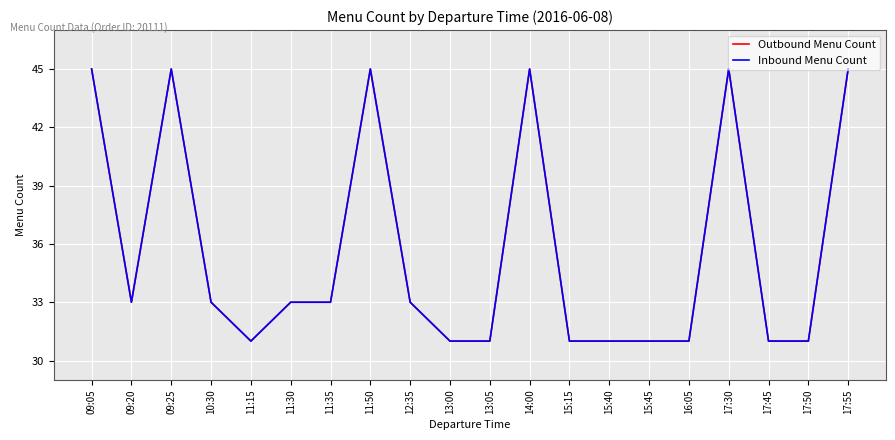

Reading right to left, transcribe all the data shown in this chart.

Outbound Menu Count: 45	31	31	45	31	31	31	31	45	31	31	33	45	33	33	31	33	45	33	45
Inbound Menu Count: 45	31	31	45	31	31	31	31	45	31	31	33	45	33	33	31	33	45	33	45